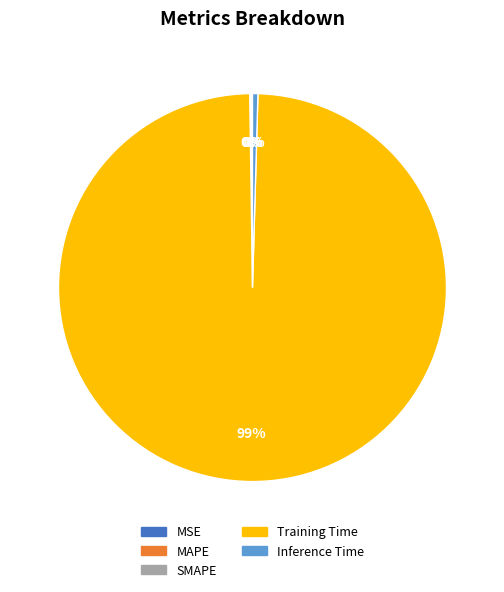

Is there a majority slice in this chart?

Yes